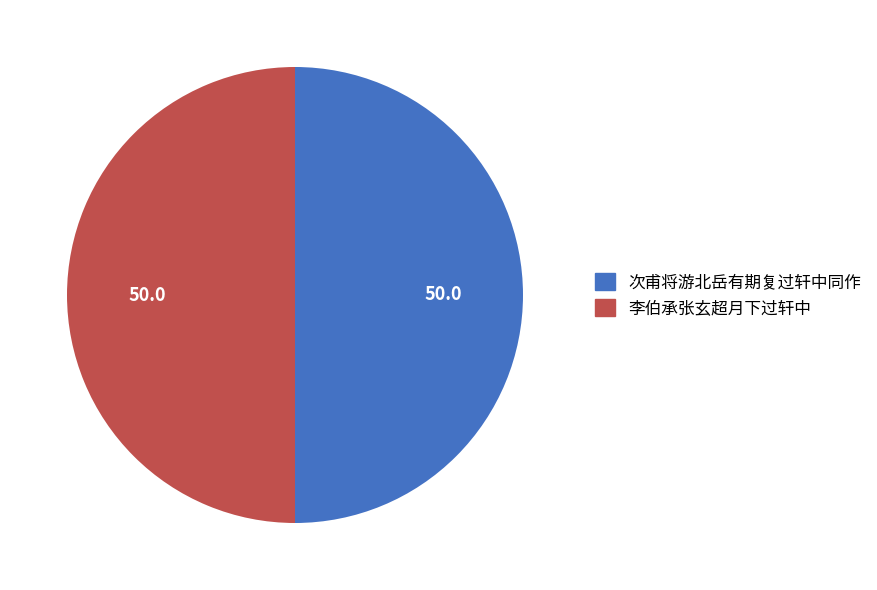

Do 李伯承张玄超月下过轩中 and 次甫将游北岳有期复过轩中同作 together represent more than half of the pie?

Yes